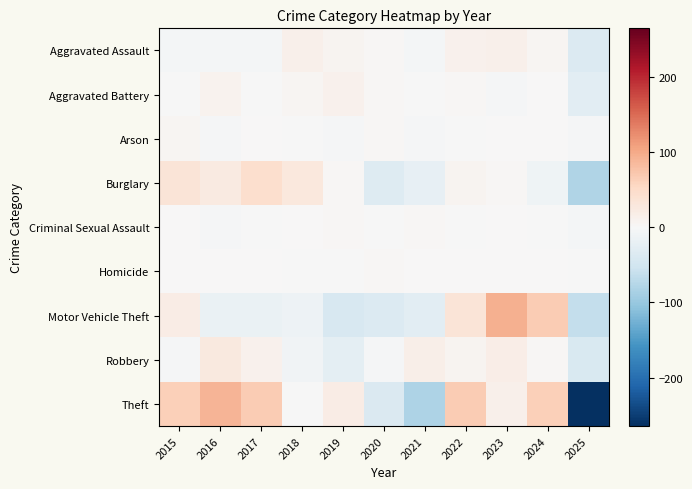

Reading left to right, what are all the values shown in this chart?

Aggravated Assault: 2015=-4.4	2016=-4.4	2017=-4.4	2018=13.6	2019=6.6	2020=2.6	2021=-4.4	2022=11.6	2023=13.6	2024=4.6	2025=-35.4
Aggravated Battery: 2015=-1.2	2016=8.8	2017=-0.2	2018=4.8	2019=11.8	2020=2.8	2021=-1.2	2022=3.8	2023=-2.2	2024=0.8	2025=-28.2
Arson: 2015=5.8	2016=-2.2	2017=1.8	2018=-1.2	2019=-2.2	2020=2.8	2021=-3.2	2022=-1.2	2023=1.8	2024=0.8	2025=-3.2
Burglary: 2015=34.6	2016=24.6	2017=44.6	2018=28.6	2019=3.6	2020=-33.4	2021=-21.4	2022=6.6	2023=2.6	2024=-11.4	2025=-79.4
Criminal Sexual Assault: 2015=1.9	2016=-4.1	2017=-0.1	2018=1.9	2019=3.9	2020=-1.1	2021=2.9	2022=-0.1	2023=1.9	2024=-1.1	2025=-6.1
Homicide: 2015=1.1	2016=0.1	2017=0.1	2018=-1.9	2019=-1.9	2020=2.1	2021=0.1	2022=0.1	2023=1.1	2024=1.1	2025=-1.9
Motor Vehicle Theft: 2015=19.6	2016=-17.4	2017=-17.4	2018=-13.4	2019=-41.4	2020=-36.4	2021=-27.4	2022=33.6	2023=94.6	2024=67.6	2025=-62.4
Robbery: 2015=-2.2	2016=25.8	2017=11.8	2018=-10.2	2019=-26.2	2020=-3.2	2021=15.8	2022=6.8	2023=17.8	2024=3.8	2025=-40.2
Theft: 2015=63.9	2016=88.9	2017=66.9	2018=-0.1	2019=19.9	2020=-39.1	2021=-81.1	2022=66.9	2023=13.9	2024=63.9	2025=-264.1